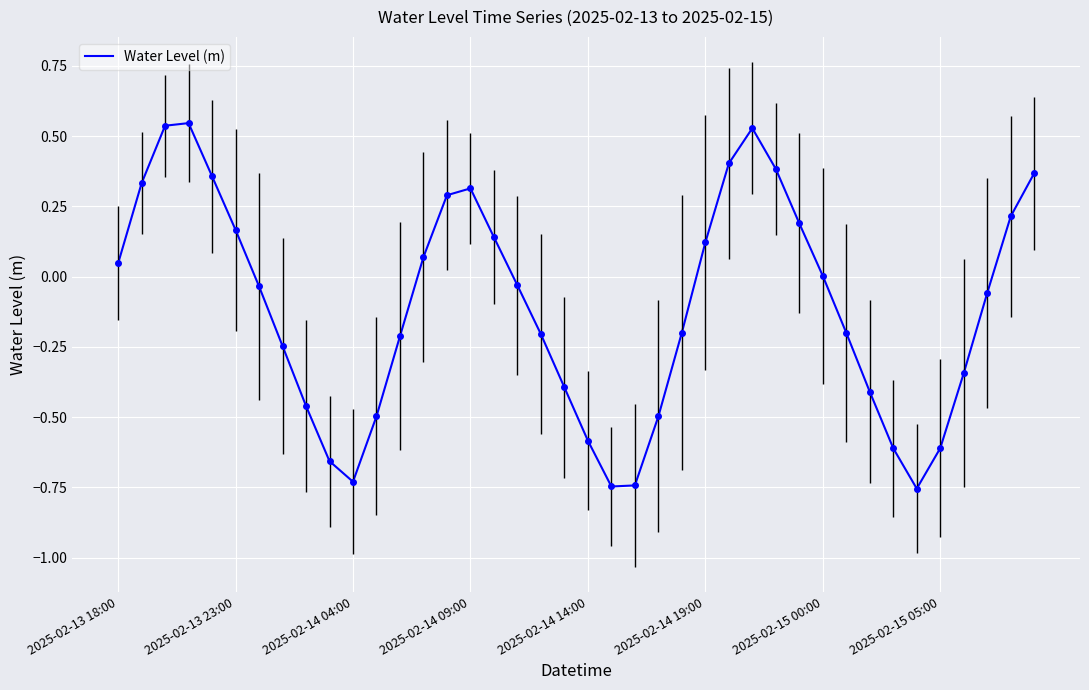

How many lines are shown in the chart?

1